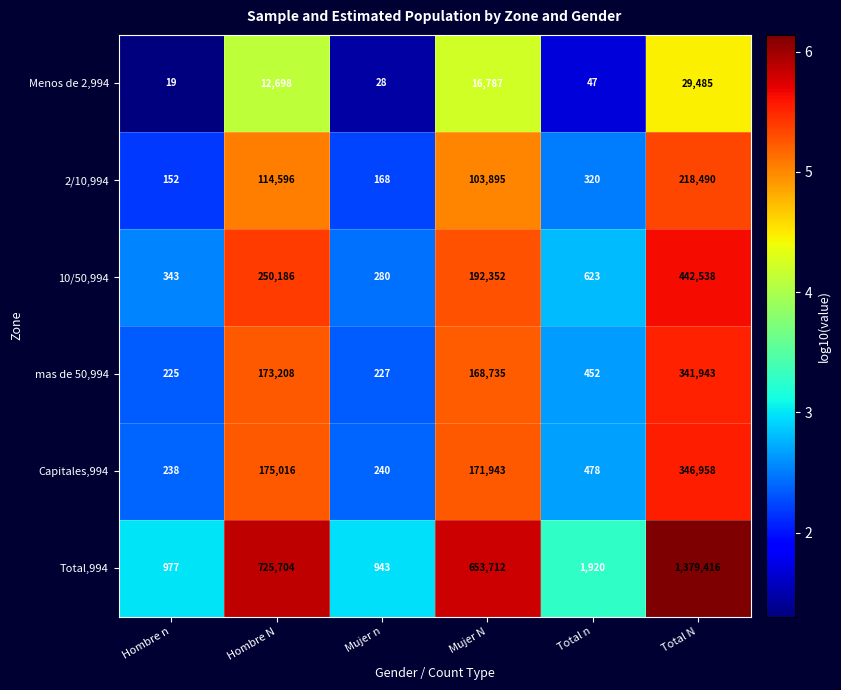

What is the difference between the maximum and minimum values in the Total,994 series?

1378473